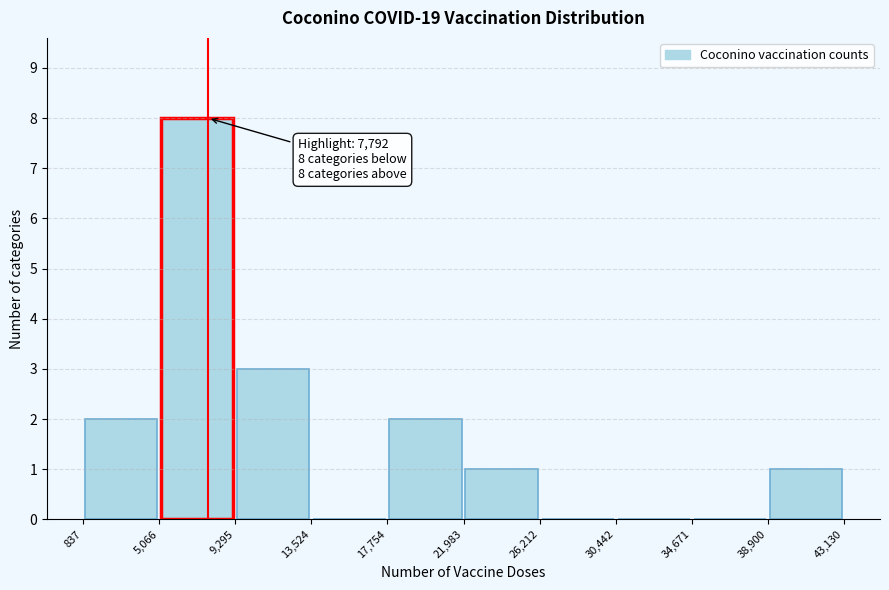

Which range on the x-axis has the tallest bar?

5,066 to 9,295